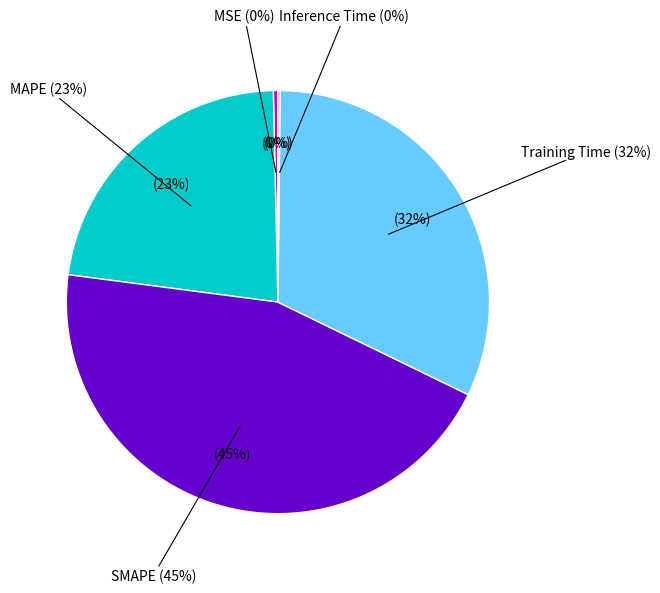

Does any single category account for the majority?

No